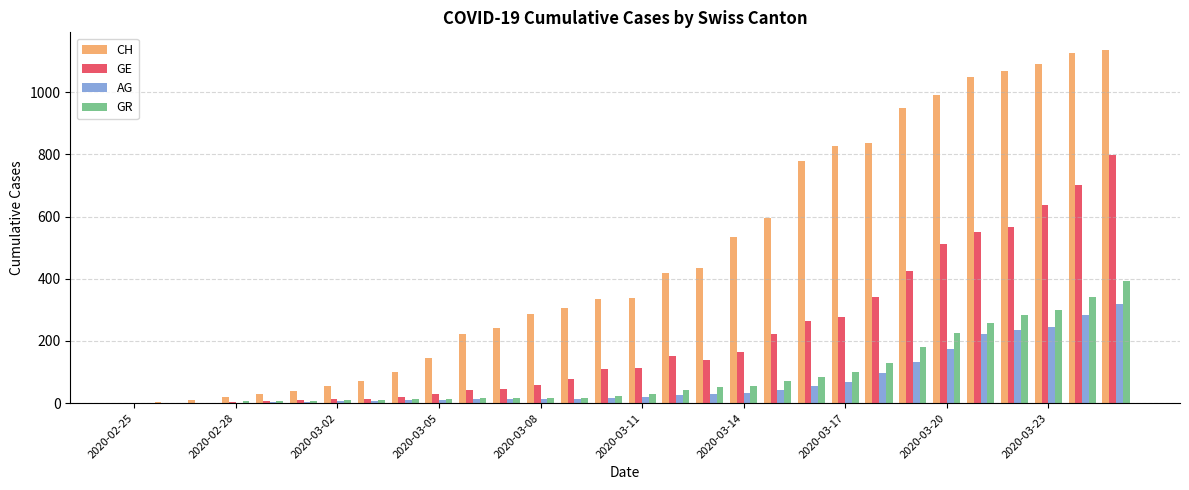

What is the maximum value shown in the chart?

1136